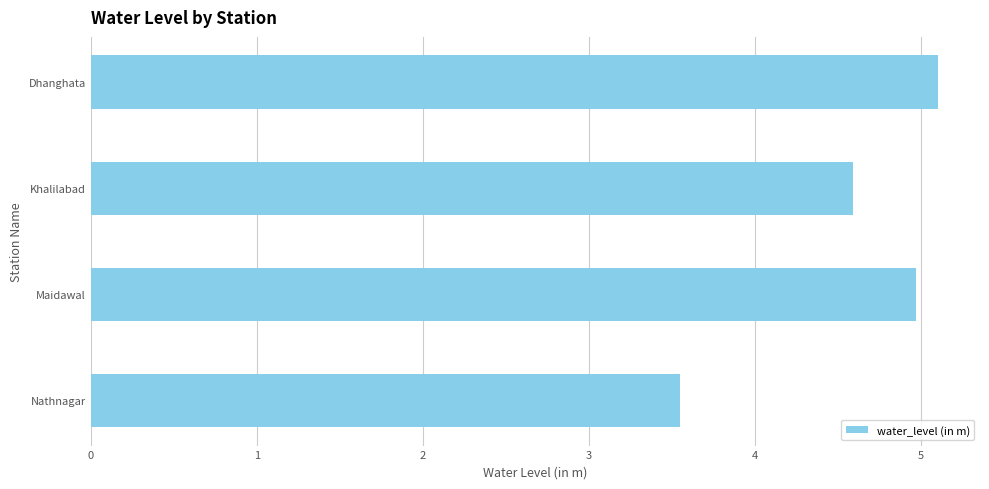

At which label is the value closest to 4?

Nathnagar